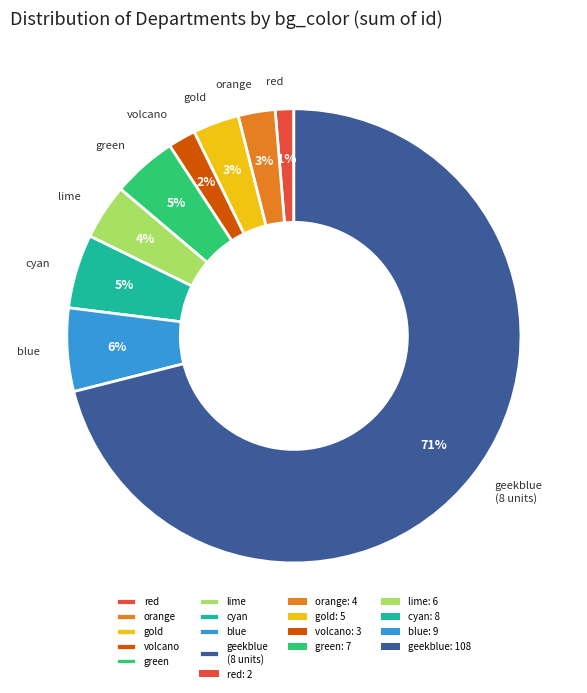

How many slices are in this pie chart?

9